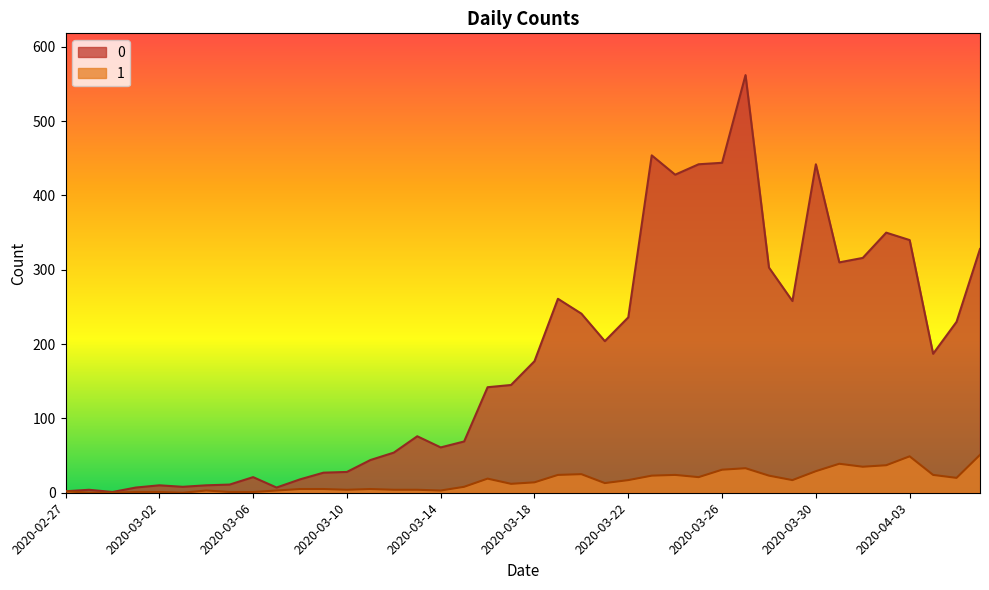

True or false: 0 has a value of 442 at 2020-03-30.

True